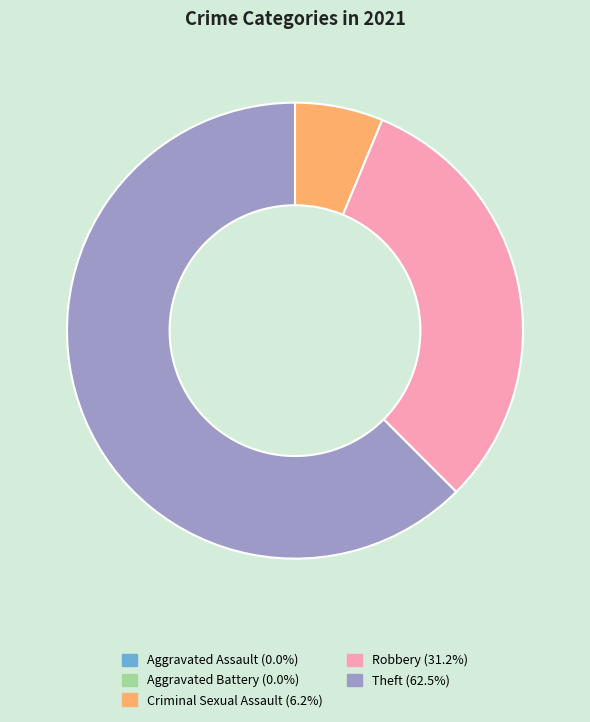

What is the largest slice in the pie chart?

Theft